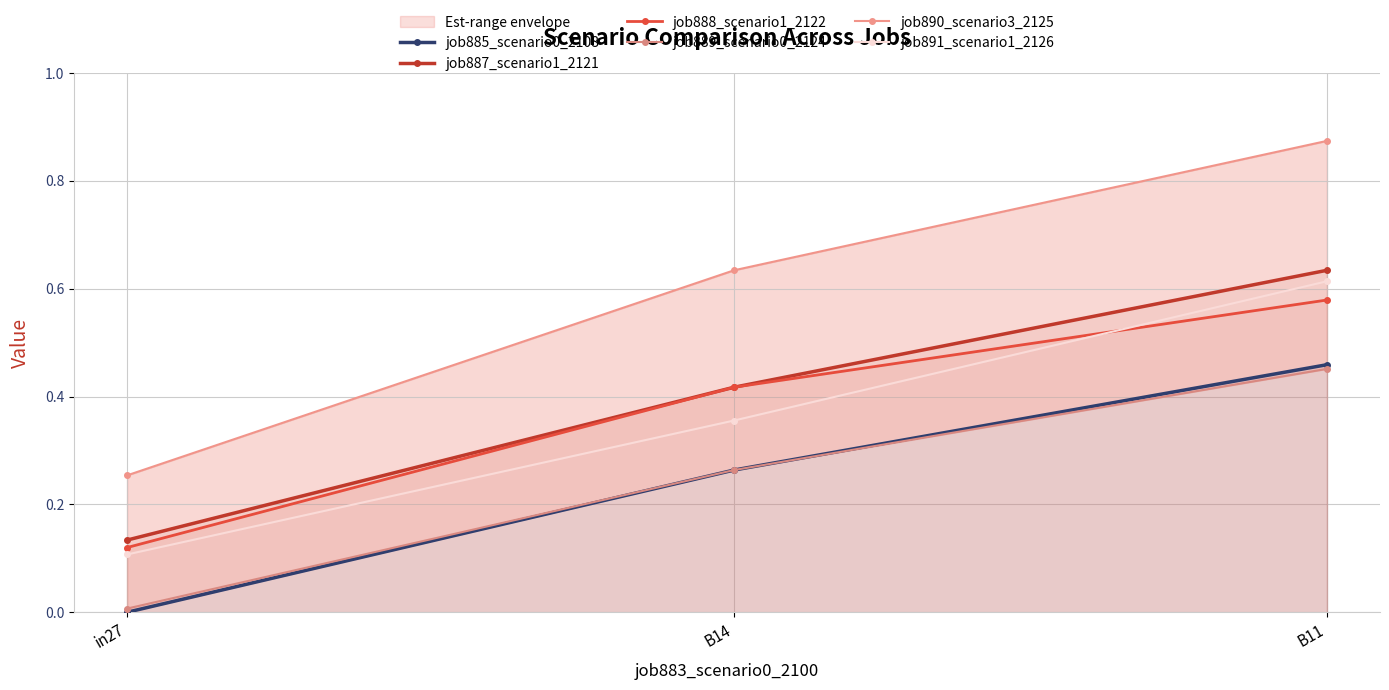

What is the sum of all job890_scenario3_2125 values?

1.8